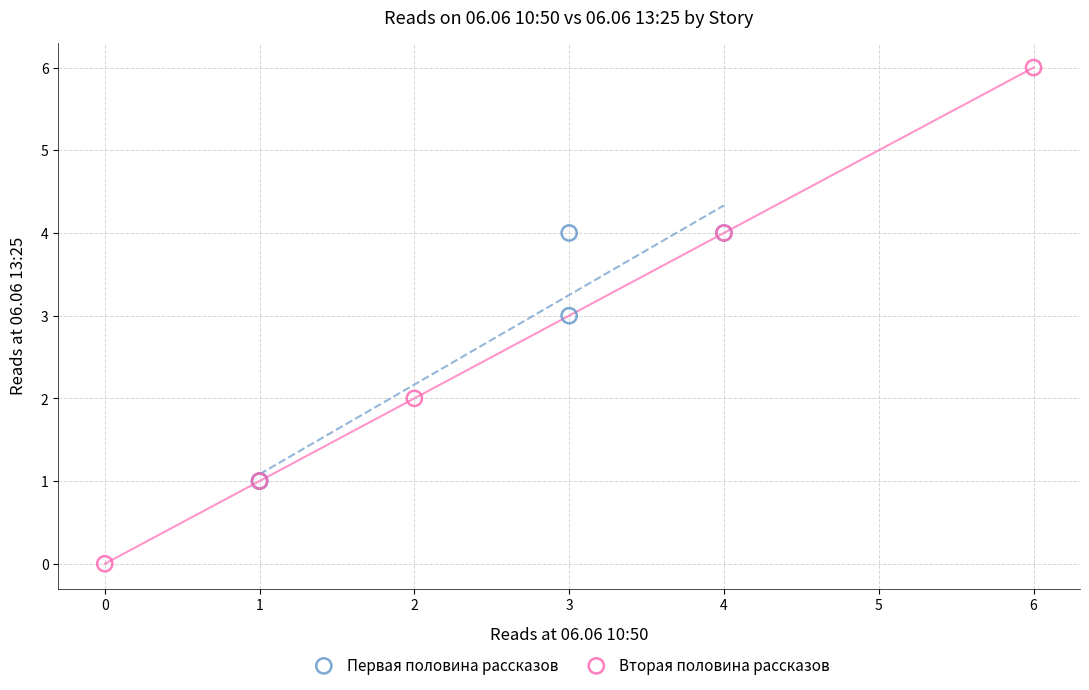

Which series reaches the maximum Y coordinate?

Вторая половина рассказов